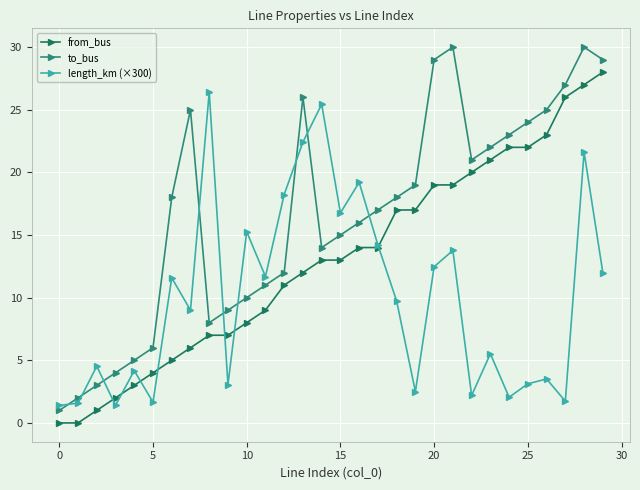

True or false: to_bus and from_bus cross at least once.

False